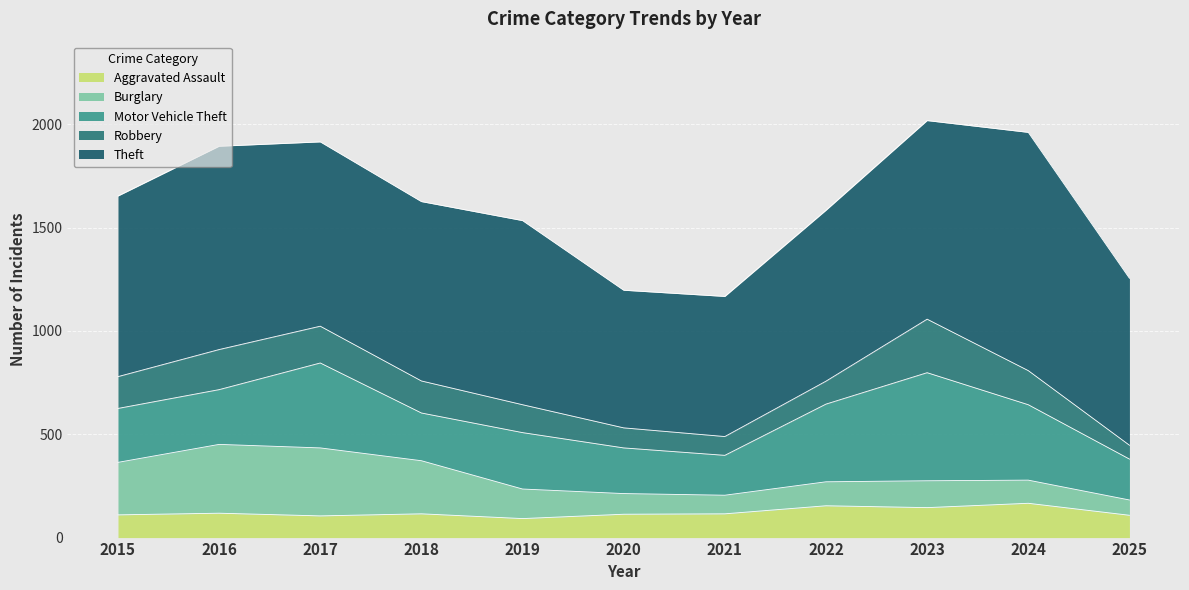

Which has a higher value, 2017 or 2018?

2018